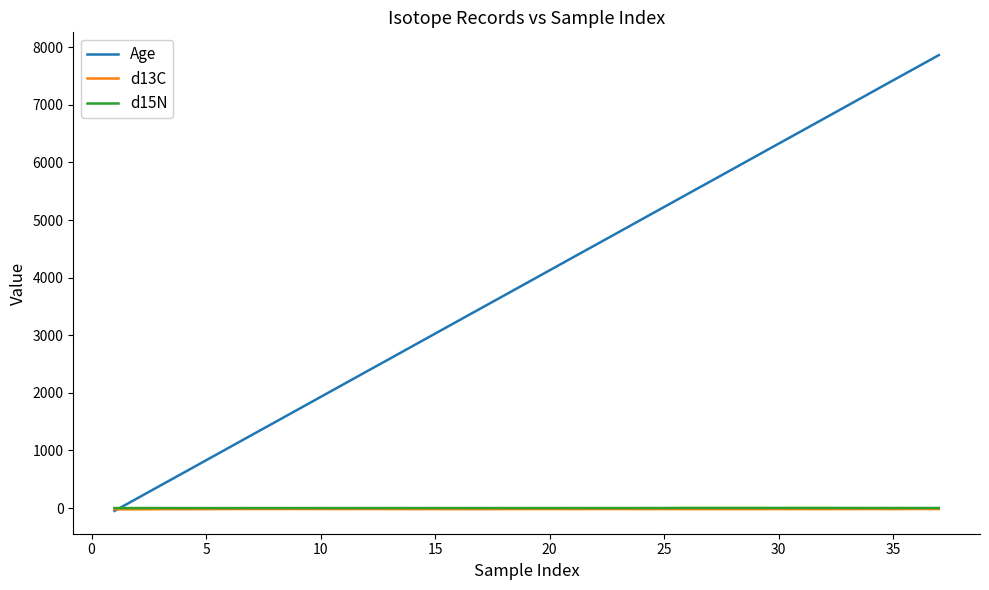

Which series has the widest spread of values?

Age